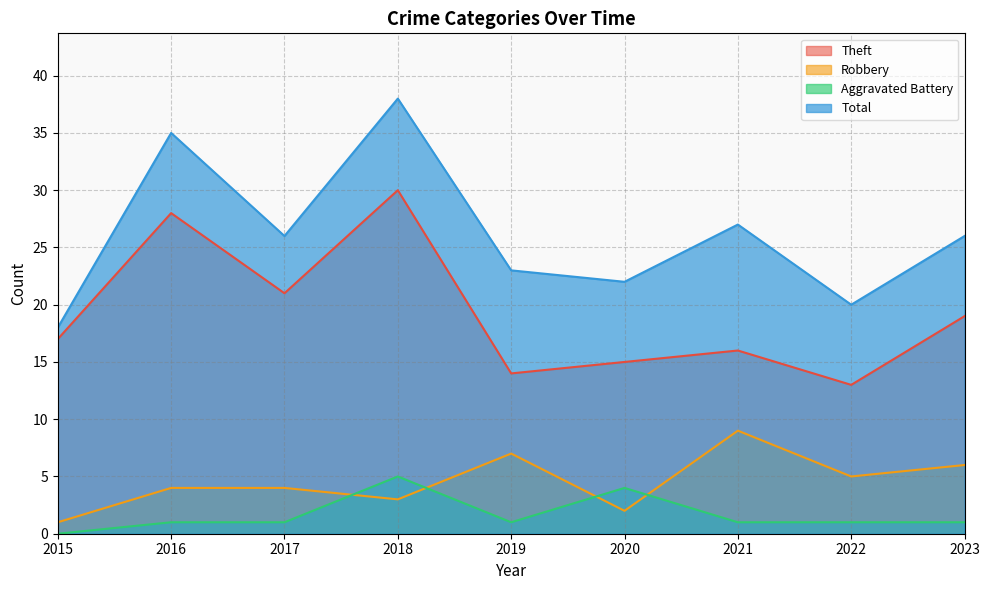

What is the value of the Aggravated Battery point at the 8th from the left?

1